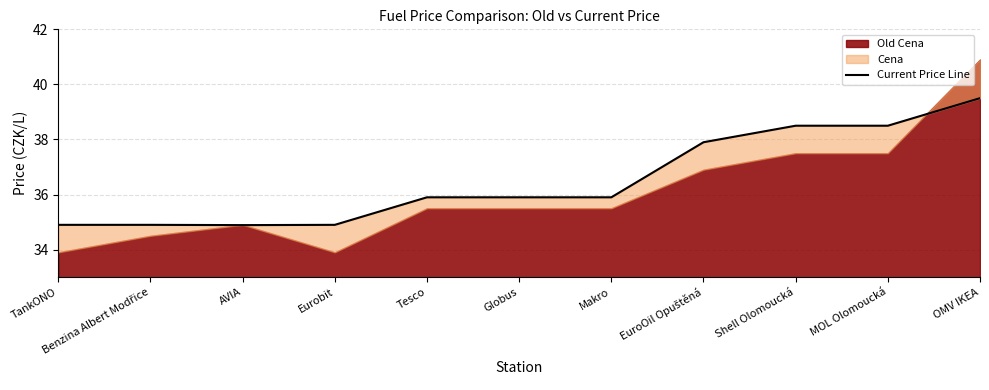

The chart shows a value of 49.1 at Tesco. True or false?

False